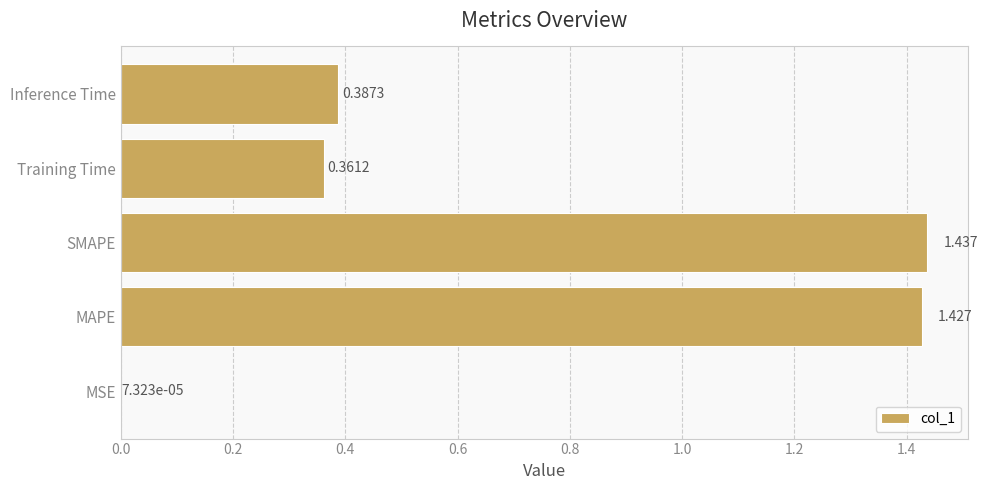

At which label is the value closest to 0?

MSE